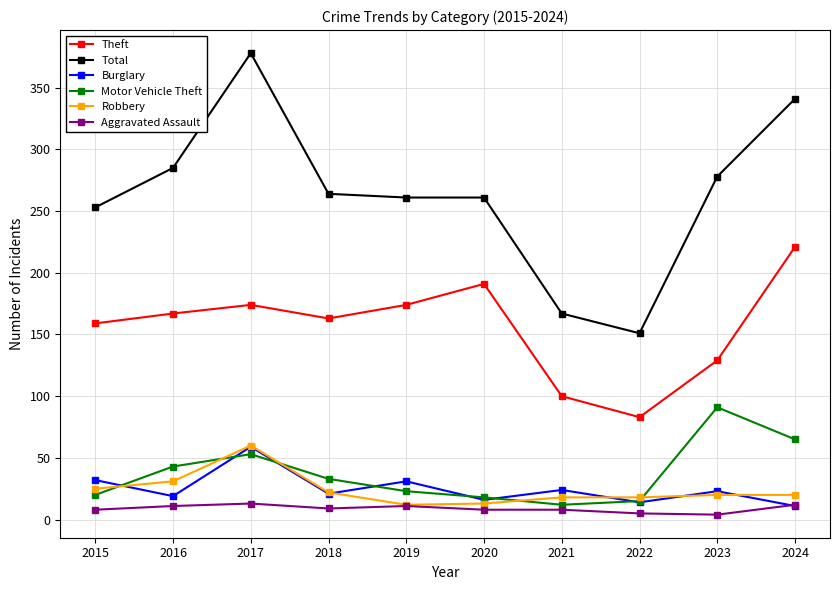

Is it true that Total equals 59 at 2016?

False